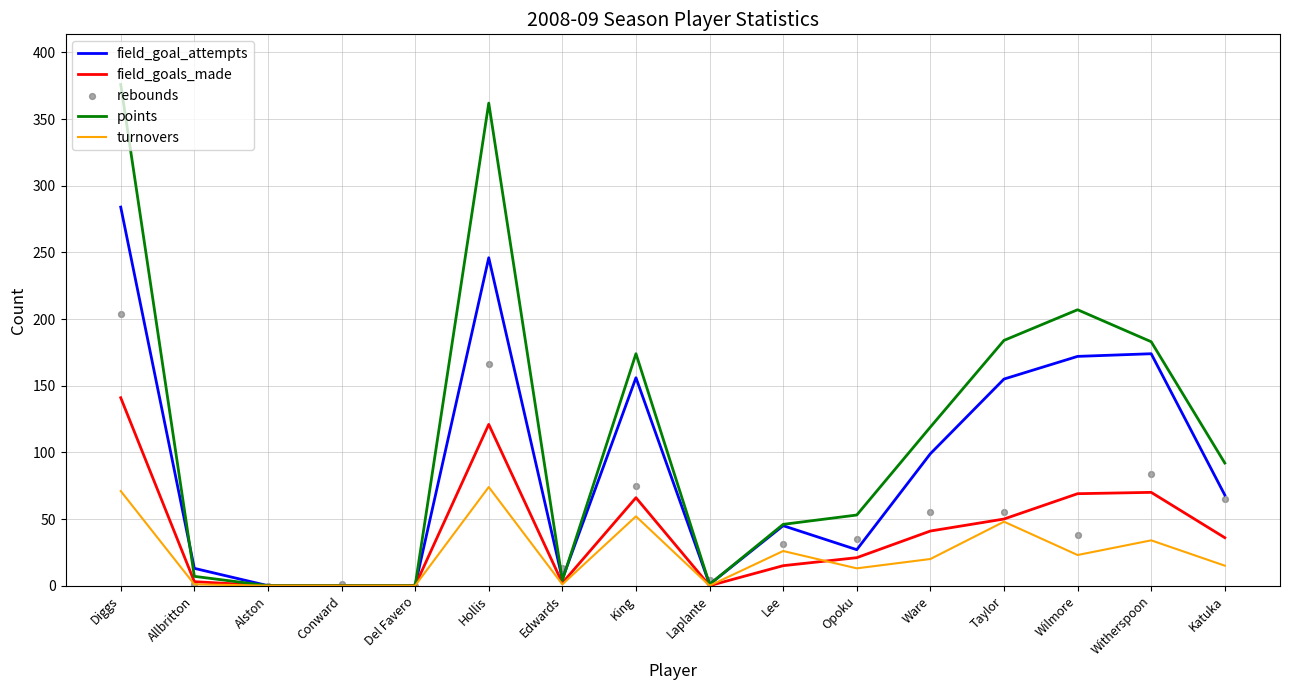

Is the value of turnovers at Hollis greater than the value of field_goals_made at Laplante?

Yes